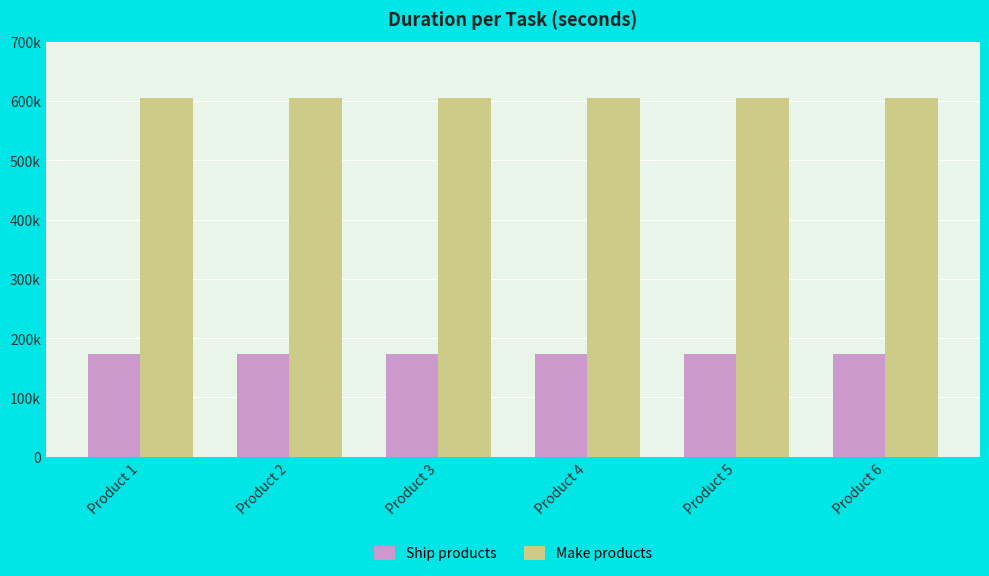

At Product 6, list the series in order from smallest to largest.

Ship products, Make products